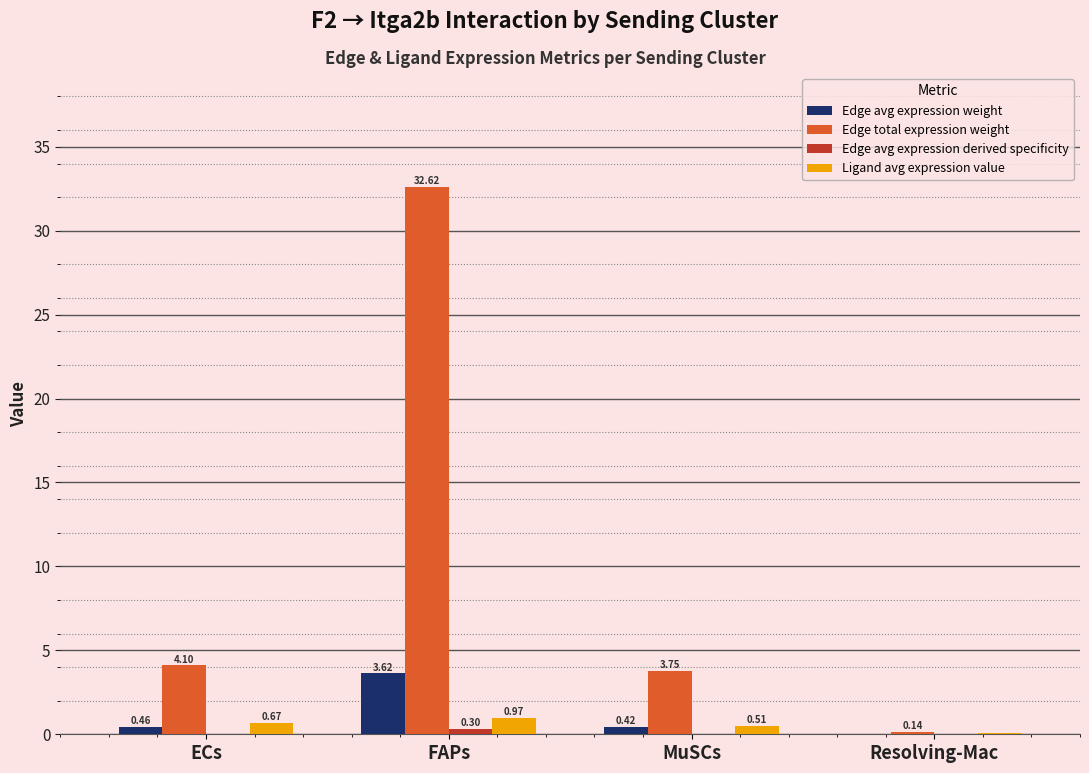

Between FAPs and MuSCs, which series saw the biggest shift?

Edge total expression weight